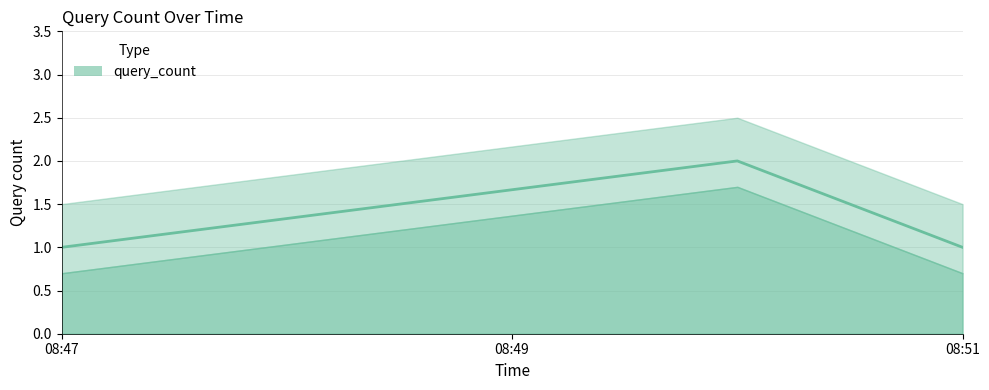

What position from the left is 2019-08-30 08:50:00?

2